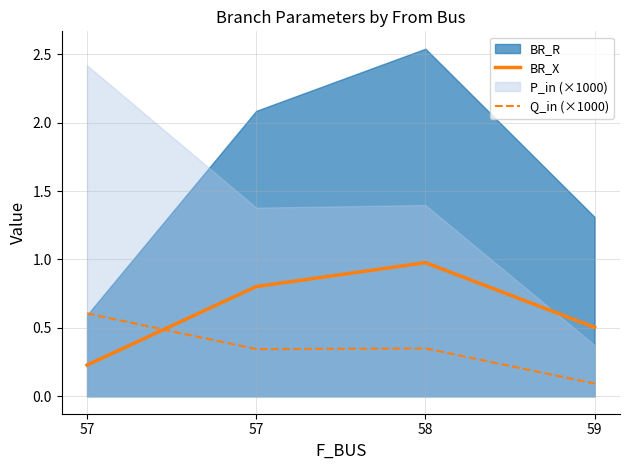

How many lines are shown in the chart?

2